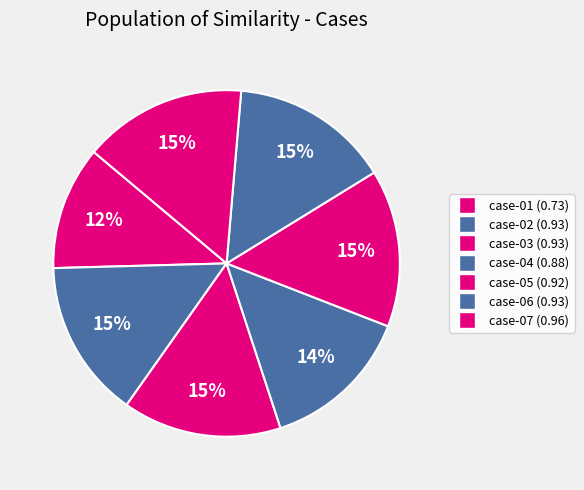

Which category has the biggest portion of the pie?

case-07